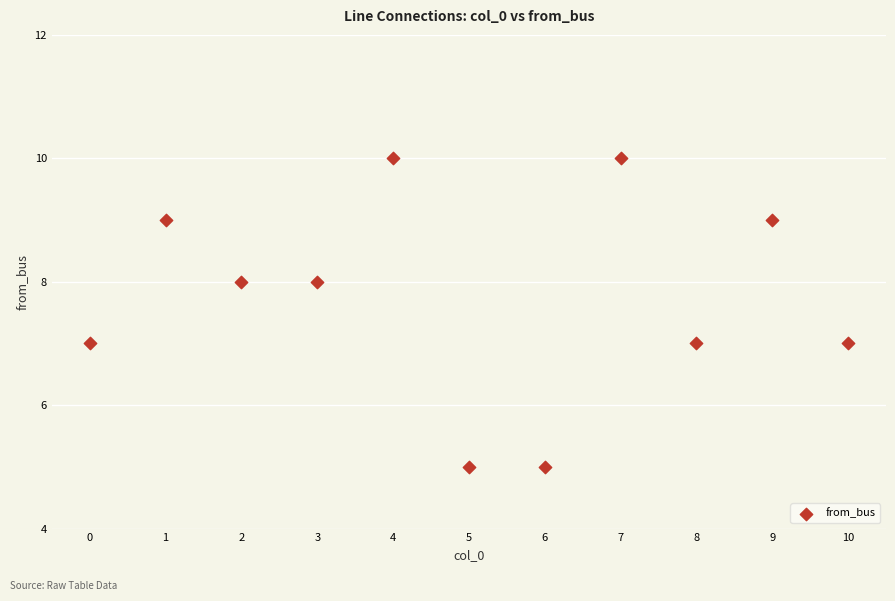

What is the range of Y values (max minus min)?

5